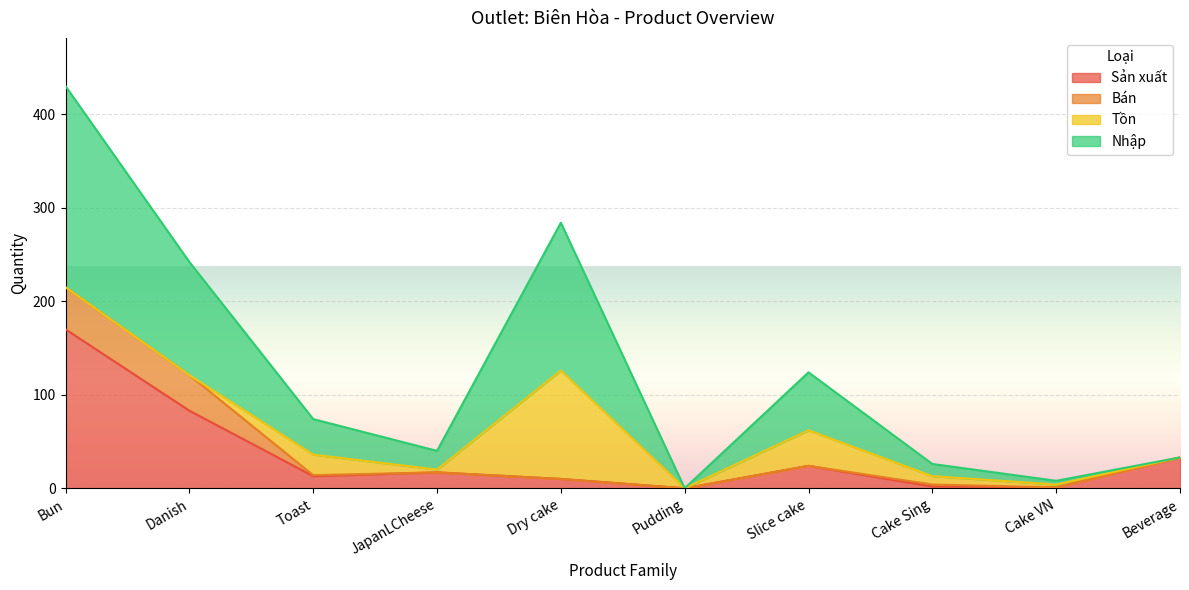

What is the total value across all series at Dry cake?

284